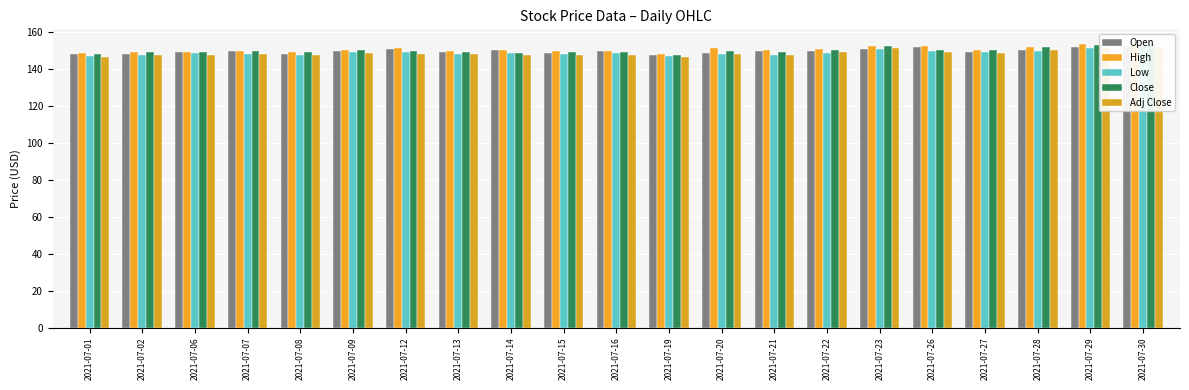

What is the difference between the maximum and second lowest values in the High series?

5.2